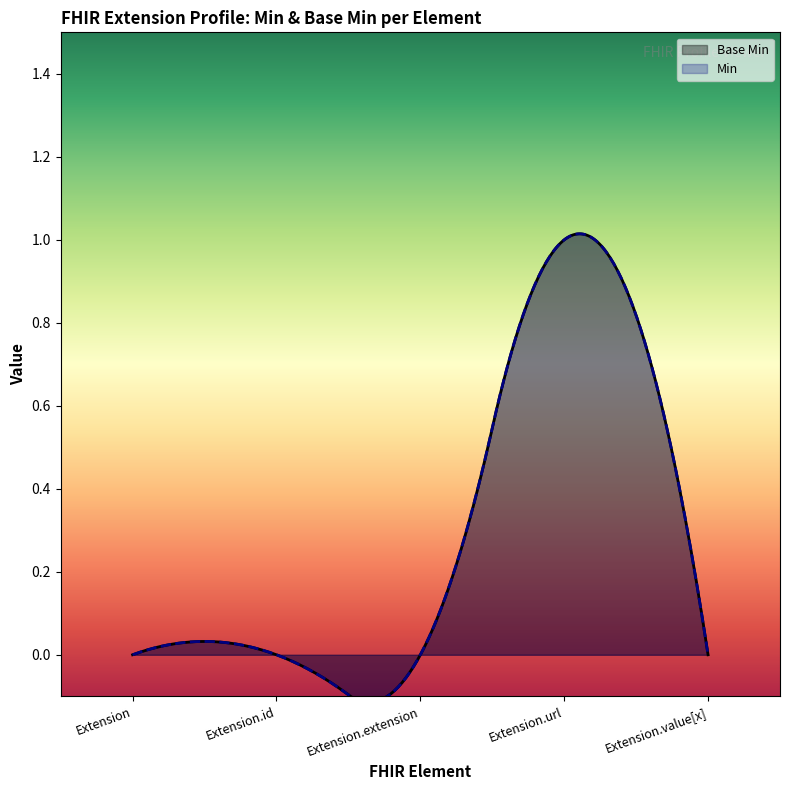

What is the label of the 5th point from the left?

Extension.value[x]